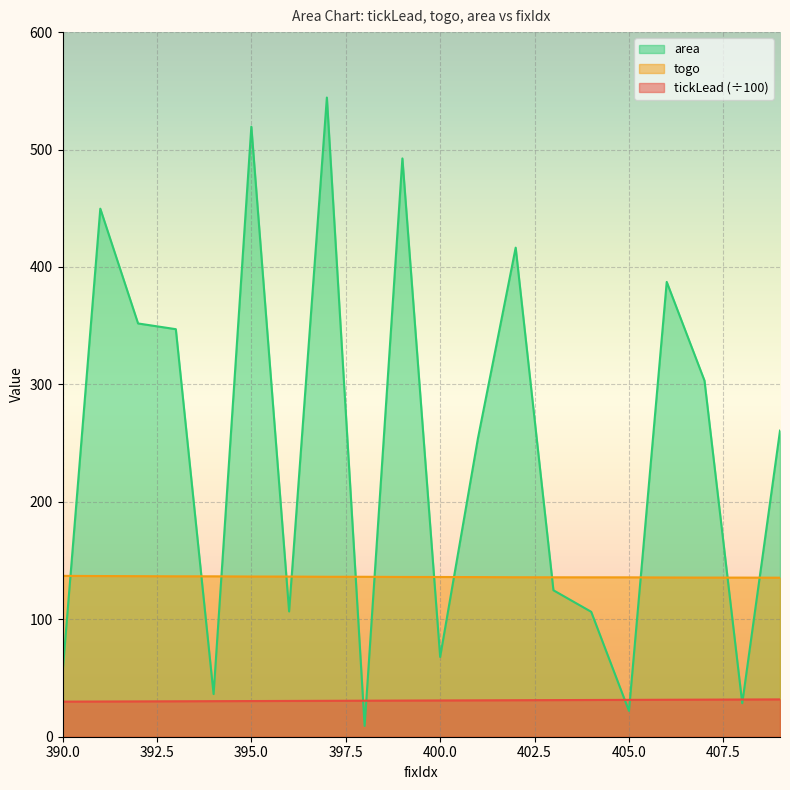

What is the sum of the togo values at 397 and 409?

271.6